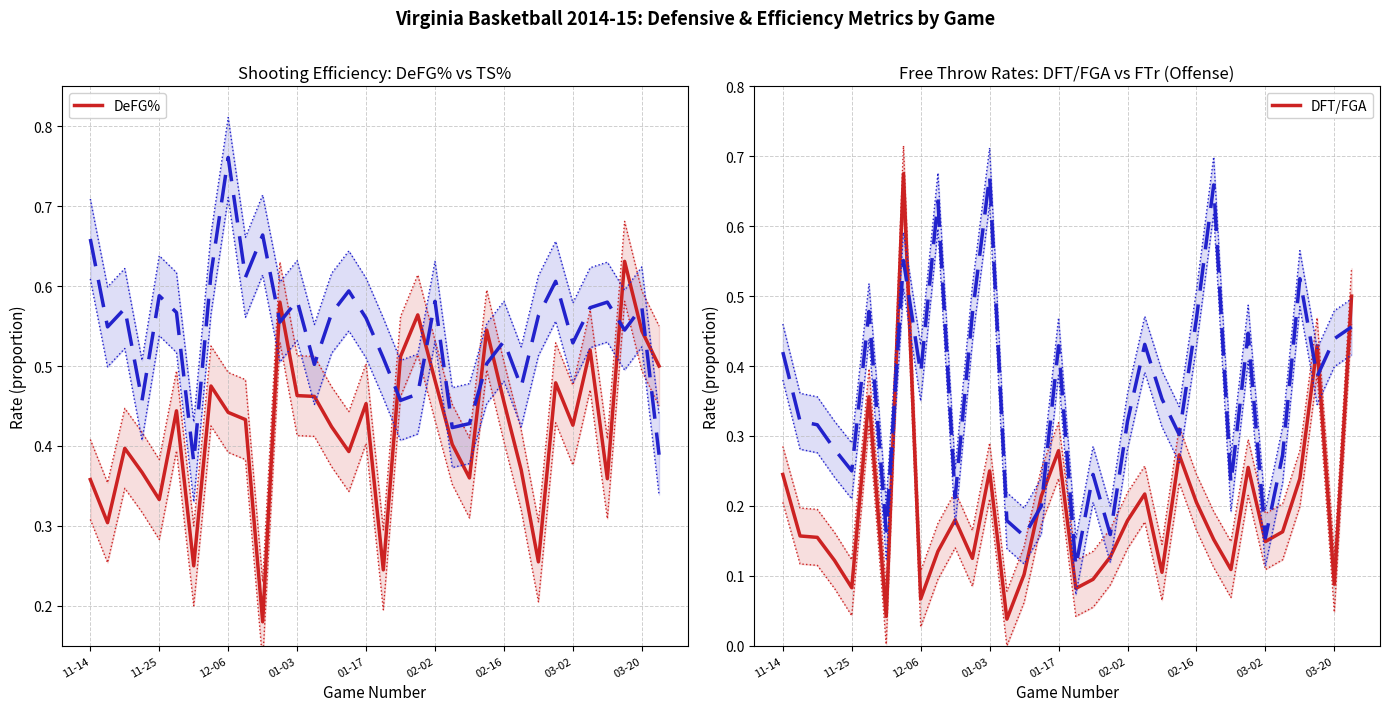

The value of DeFG% at 03-02 is 0.7. True or false?

False